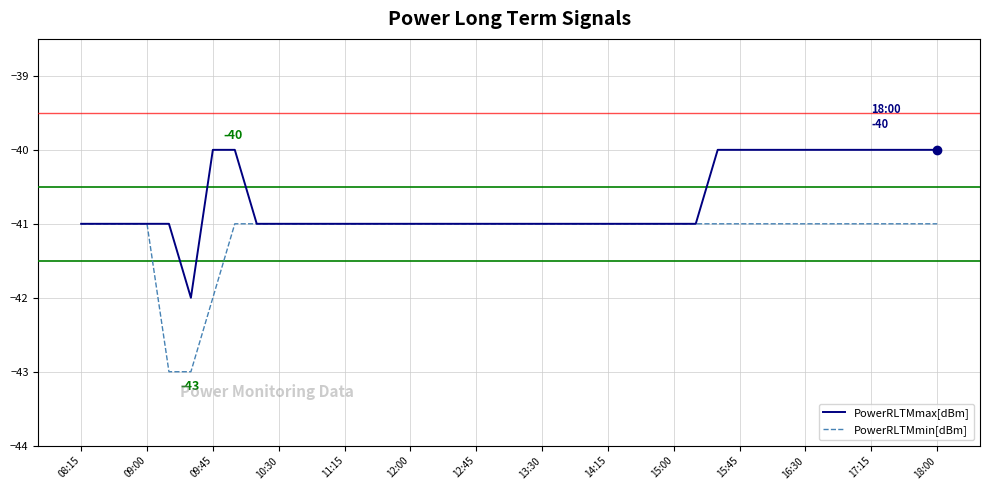

What is the highest value of the PowerRLTMmin[dBm] series?

-41